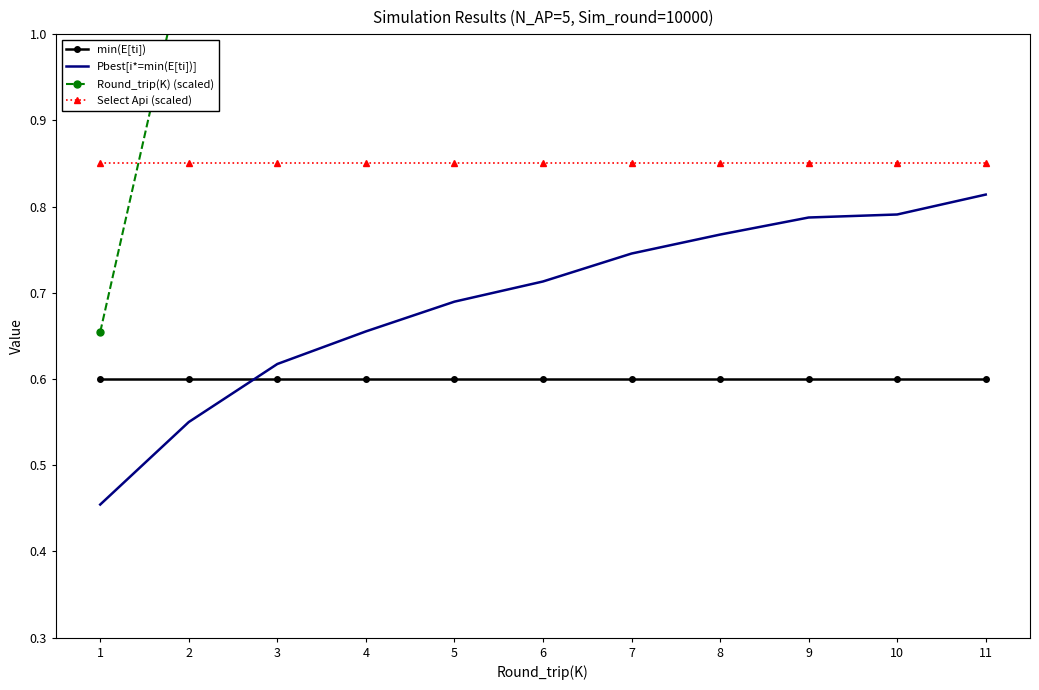

True or false: min(E[ti]) has a value of 0.6 at 5.

True